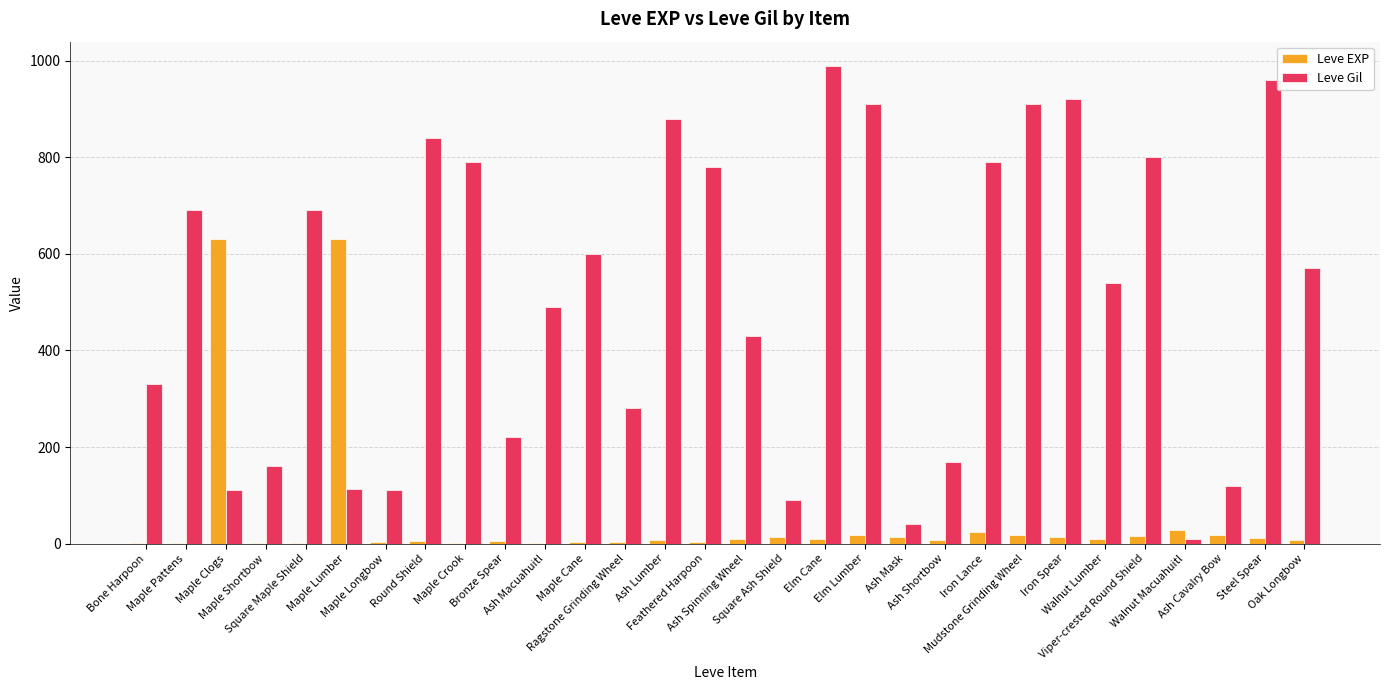

How many groups of bars are there?

30